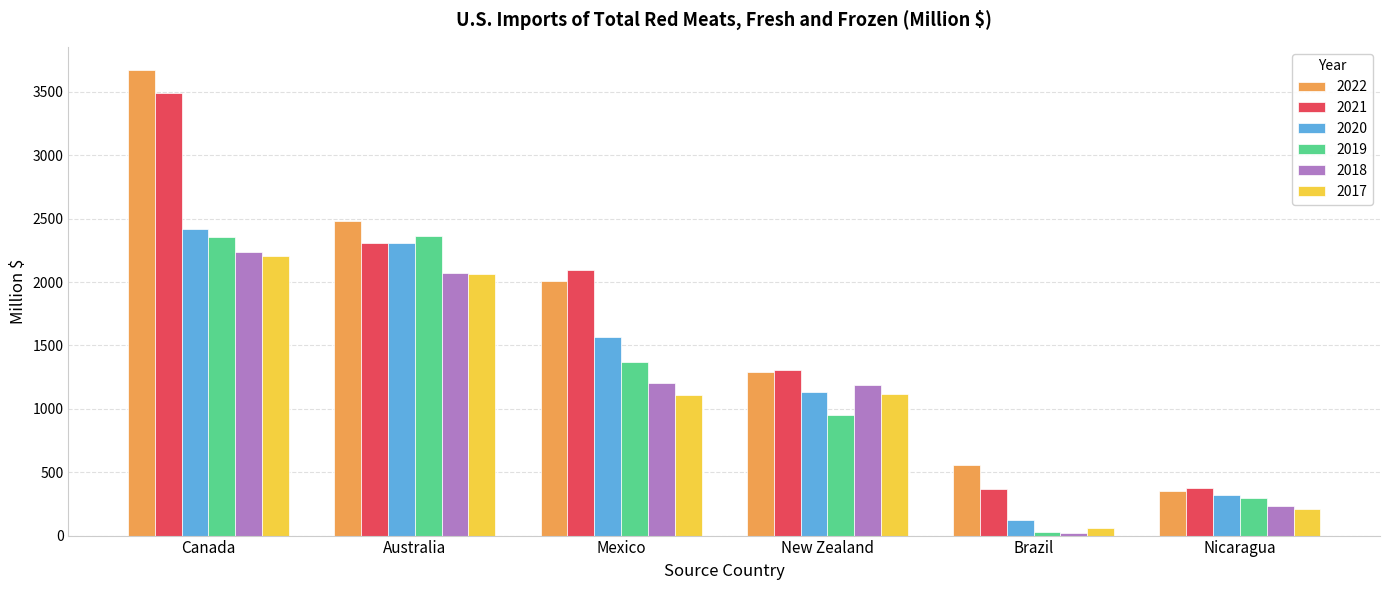

What is the label of the 5th bar from the right?

Australia